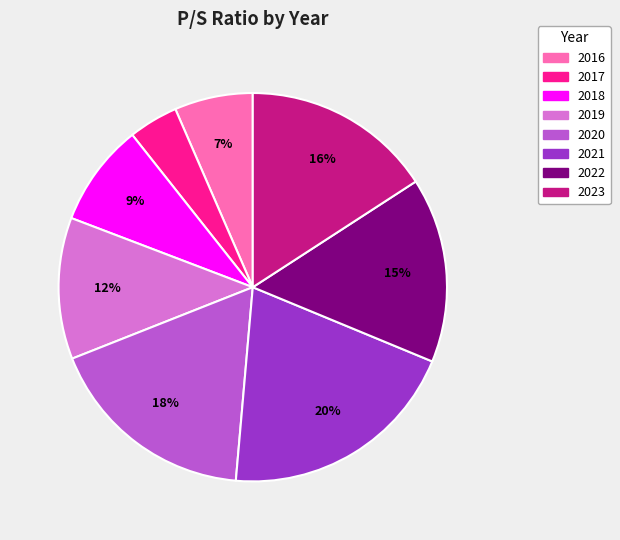

To the nearest percent, what is the difference between the 2022 and 2017 slice percentages?

11%